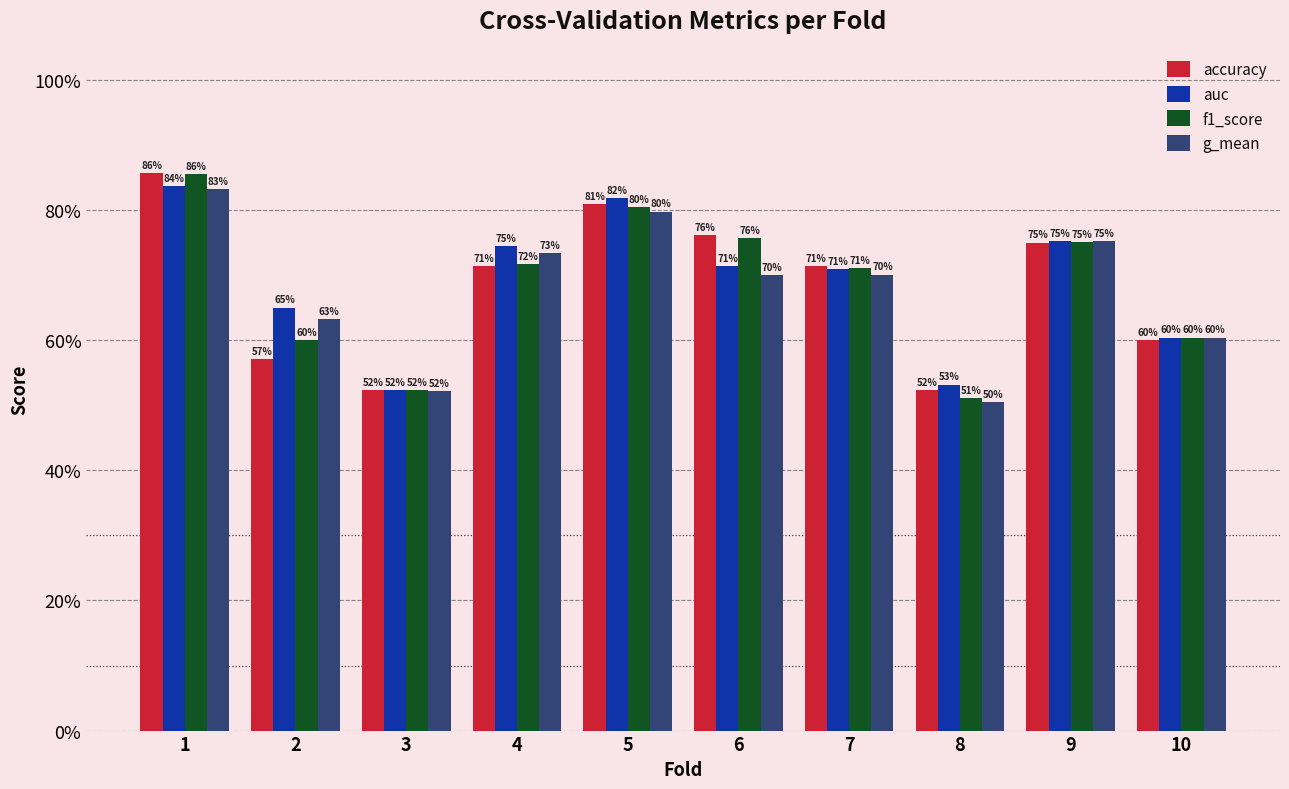

What are all the series names shown in the legend?

accuracy, auc, f1_score, g_mean